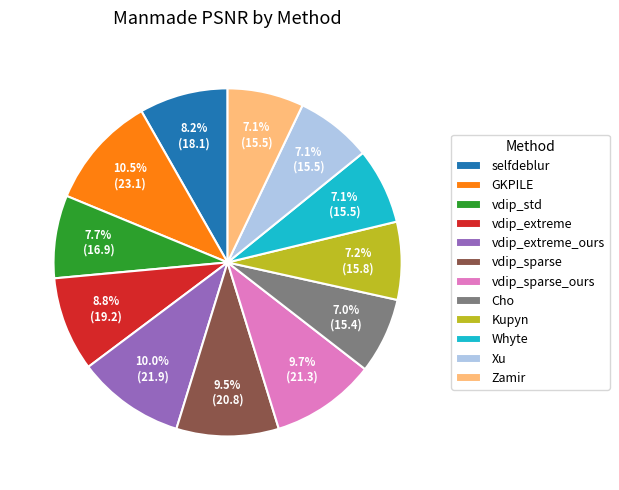

Is it true that Zamir is 7% of the pie?

True